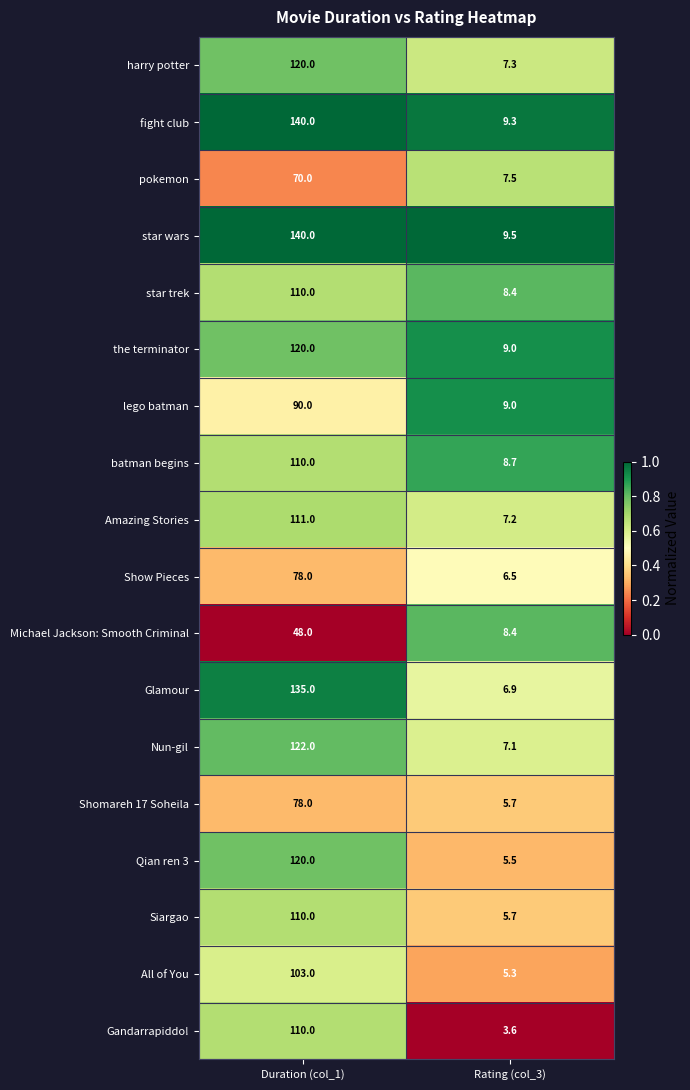

What is the approximate value of All of You at Rating (col_3)?

5.3